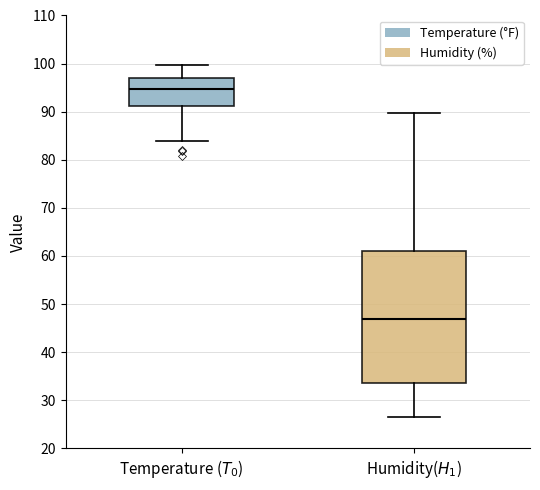

Which box is the tallest, from its lower edge to its upper edge?

Humidity($H_1$)